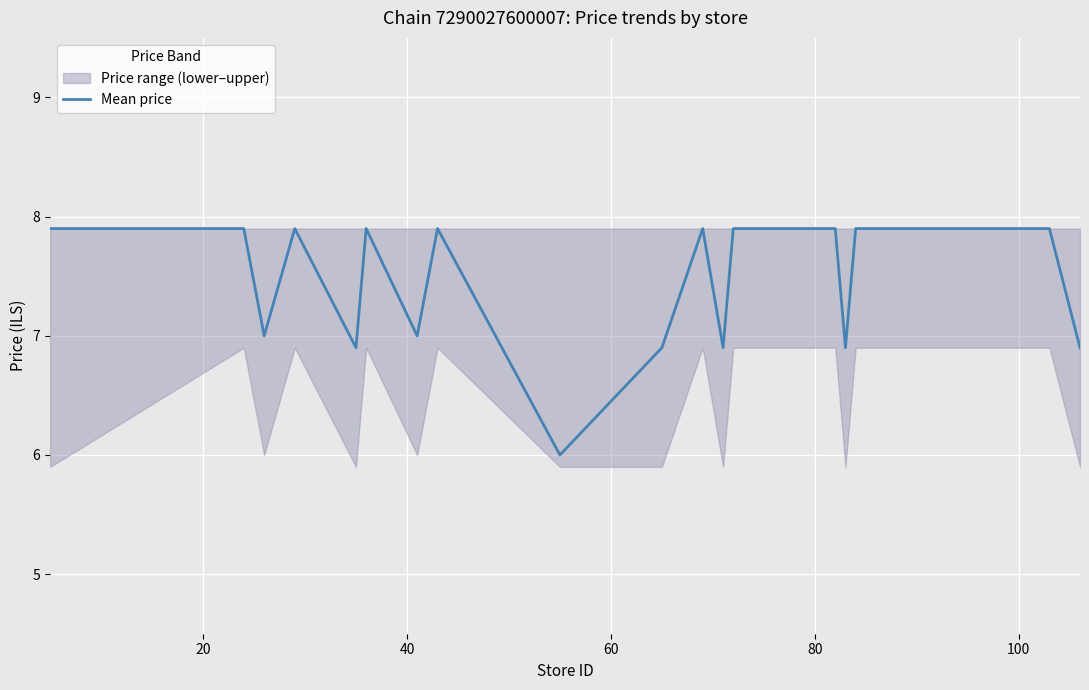

What is the lowest value of the Mean price series?

6.0